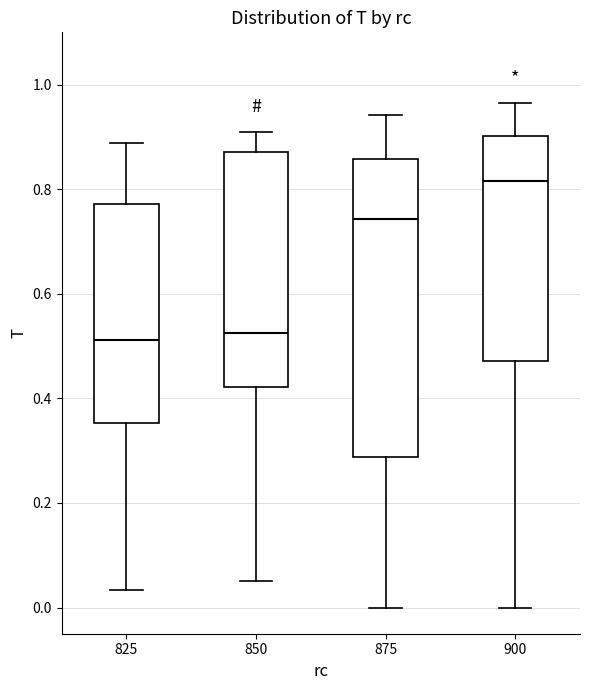

Comparing the boxes themselves (not the whiskers), which one is the tallest?

875